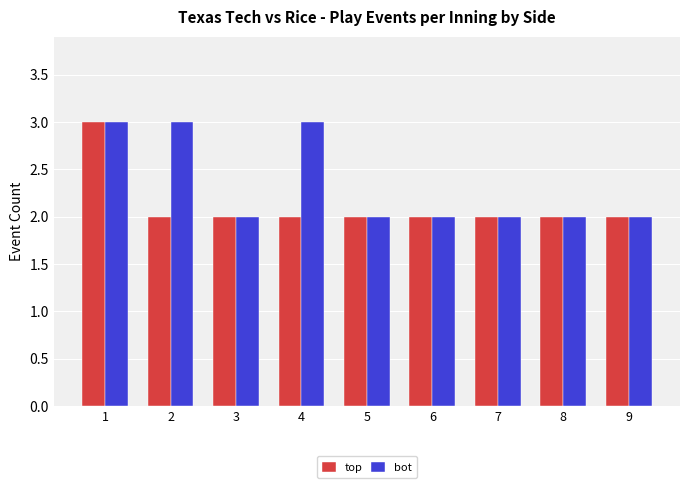

What are all the series names shown in the legend?

top, bot